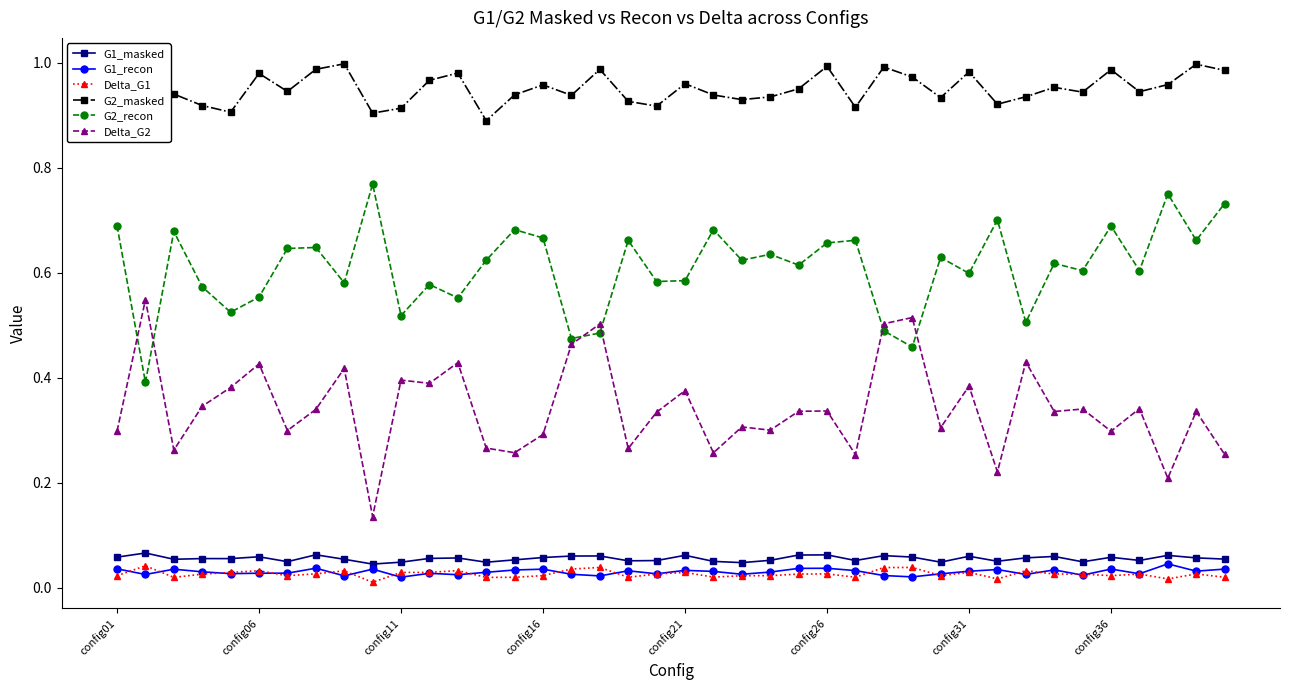

True or false: G2_recon and G1_recon cross at least once.

False